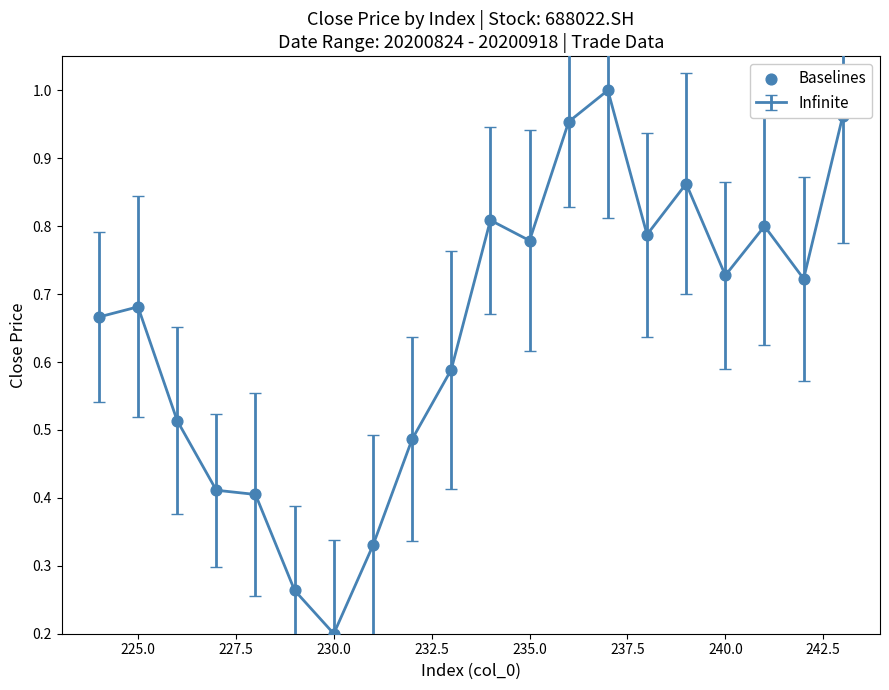

What is the sum of all values?

13.0